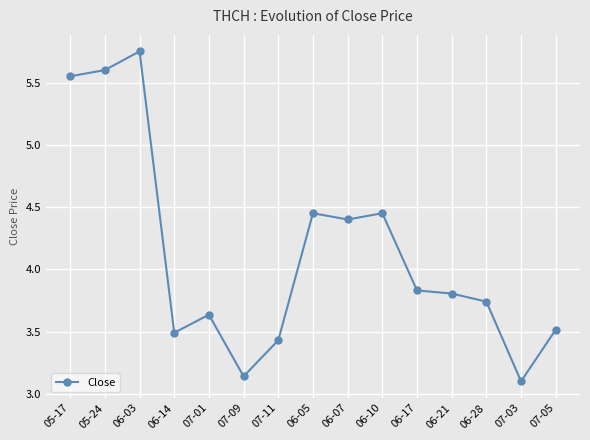

How many lines are shown in the chart?

1